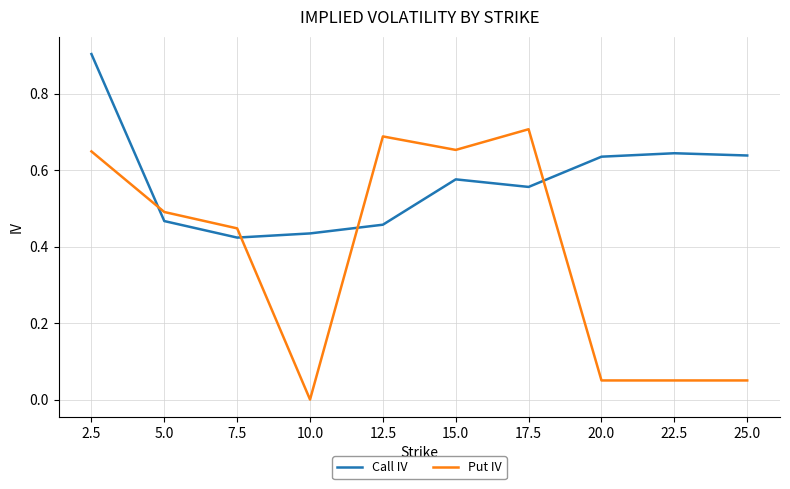

Which category has the lowest value in the Call IV series?

7.5